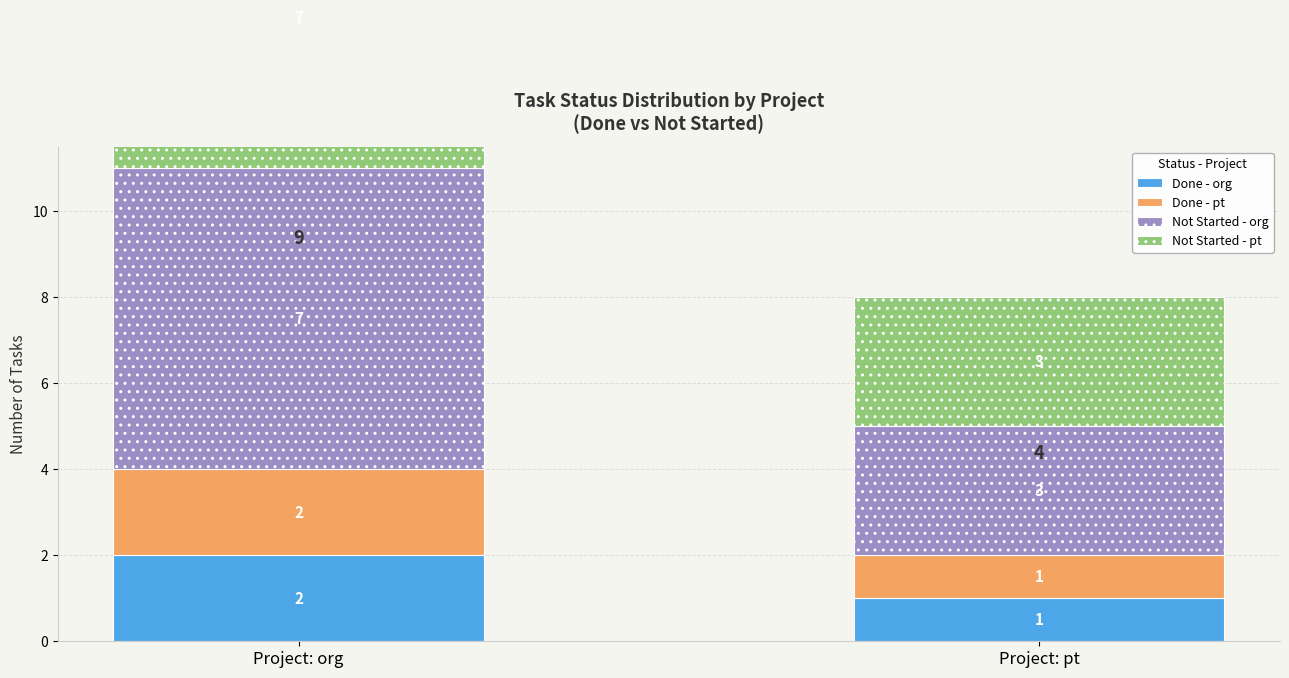

What position from the right is Project: org?

2